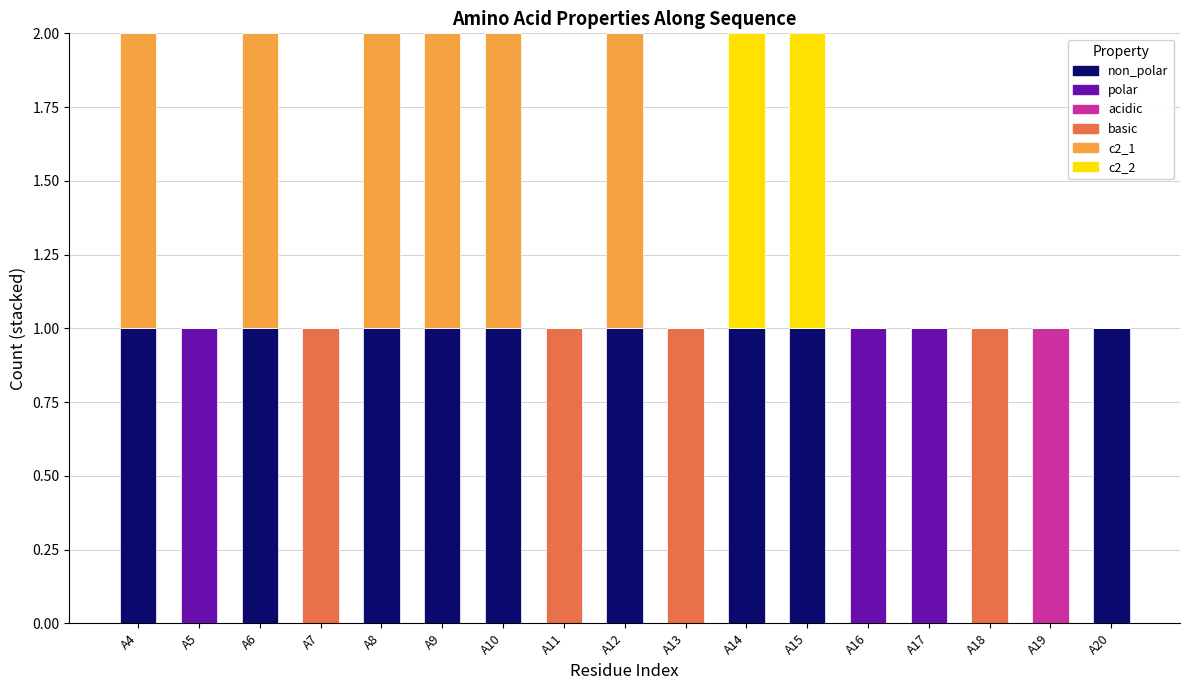

The basic series shows 0 at A15. True or false?

True